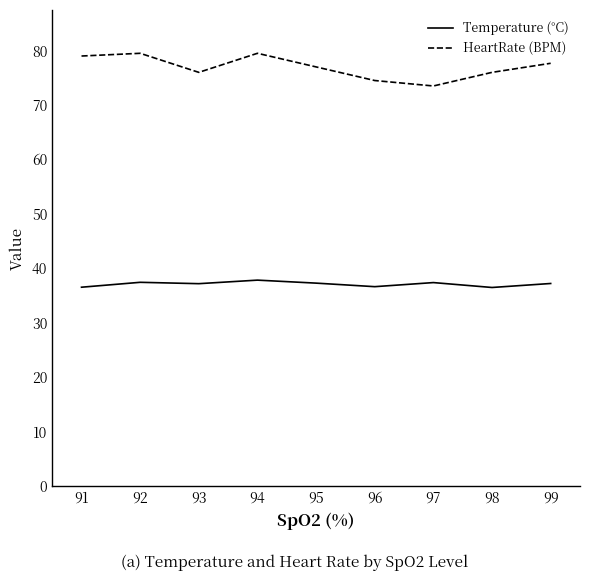

The HeartRate (BPM) series shows 134.3 at 95. True or false?

False